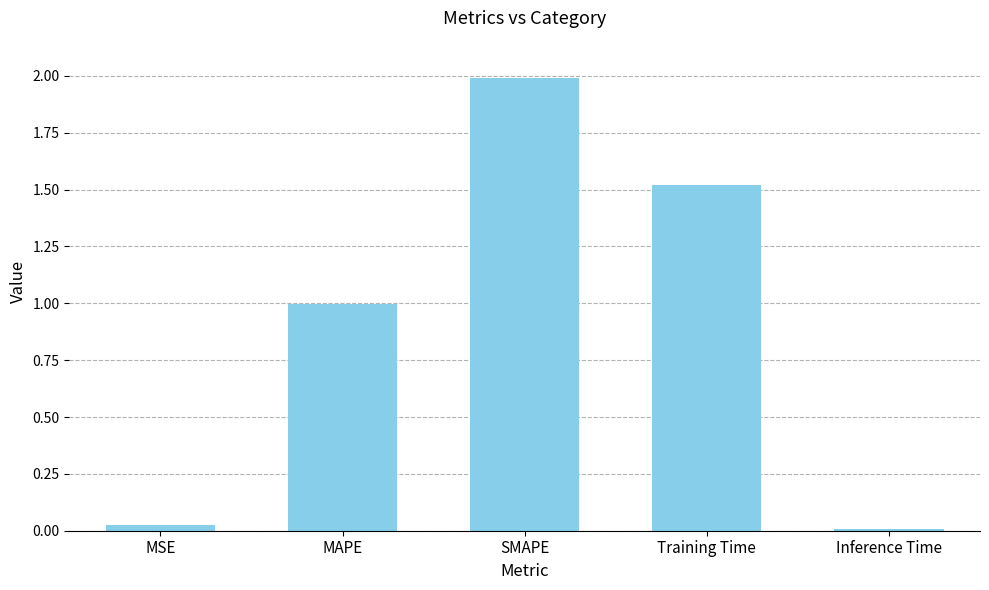

What position from the right is MSE?

5